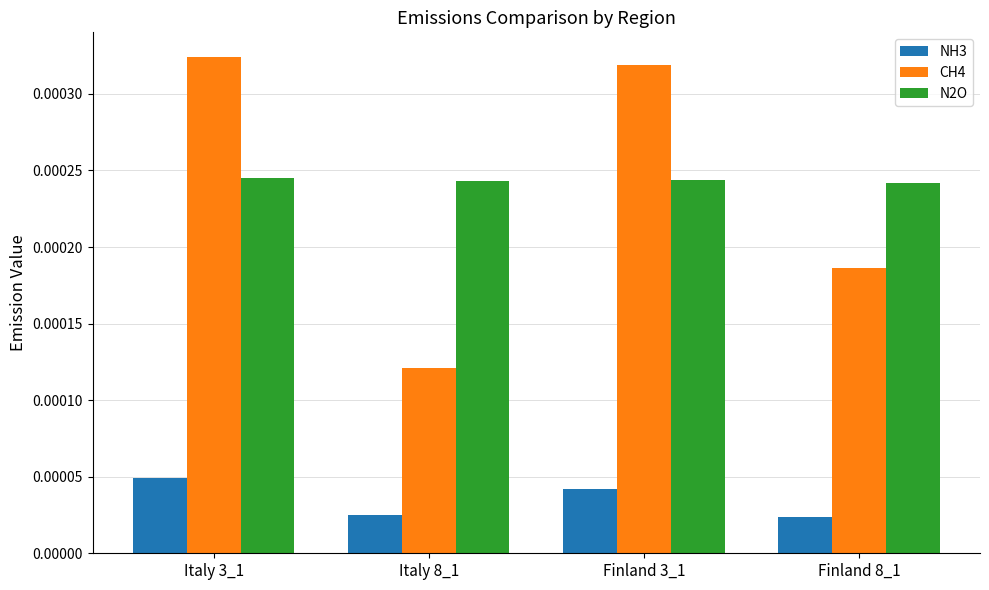

Is the value of CH4 at Italy 3_1 greater than the value of N2O at Italy 3_1?

Yes